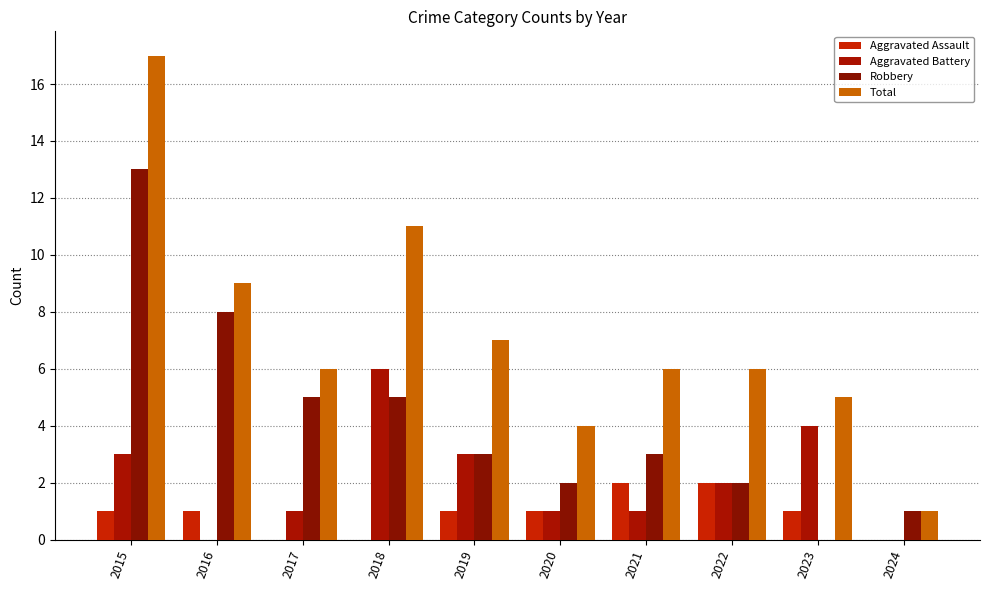

Are the bars grouped side by side (vs. stacked)?

Yes